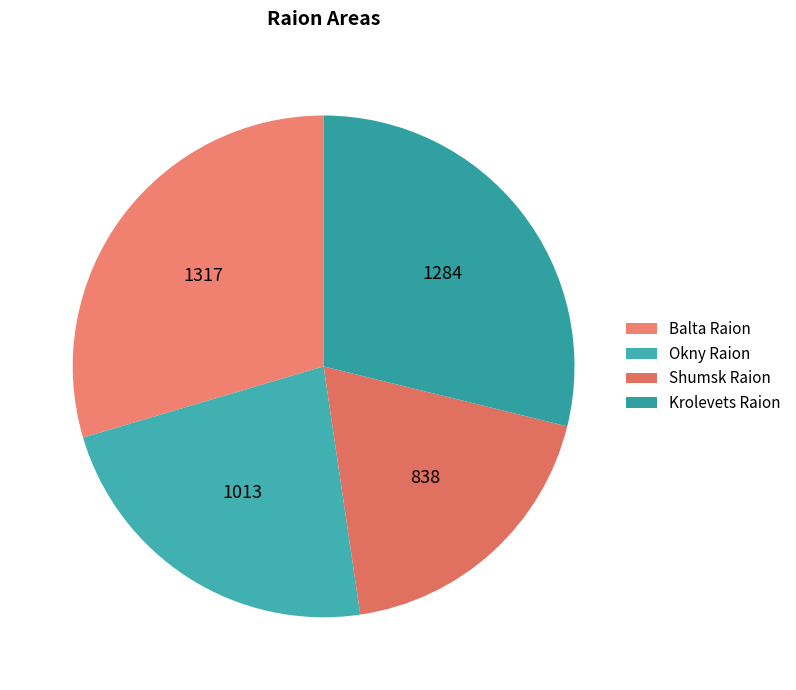

Rank the categories by value from lowest to highest.

Shumsk Raion, Okny Raion, Krolevets Raion, Balta Raion